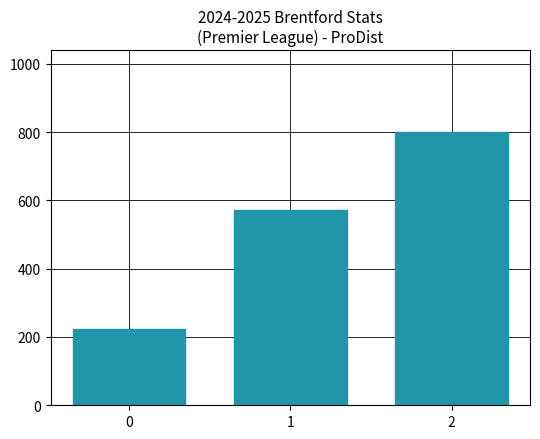

Rank the categories by value from highest to lowest.

2, 1, 0